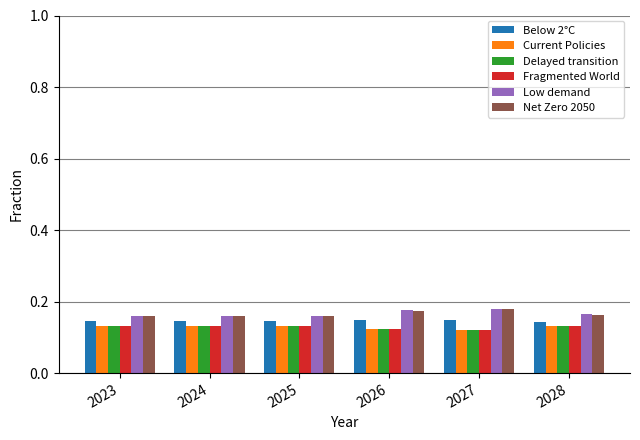

How many Low demand values are between 0 and 1?

6